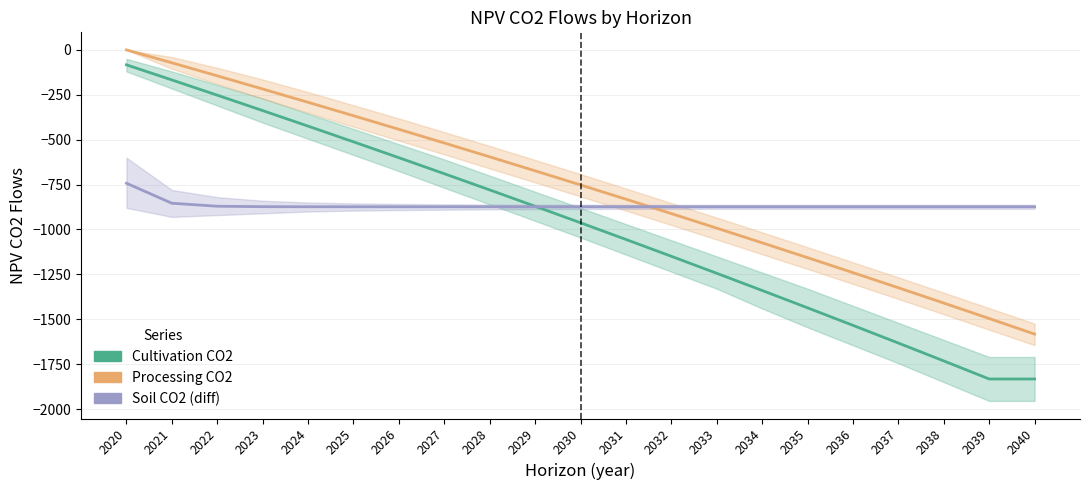

Read the Soil CO2 (diff) value at 2027.

-873.6